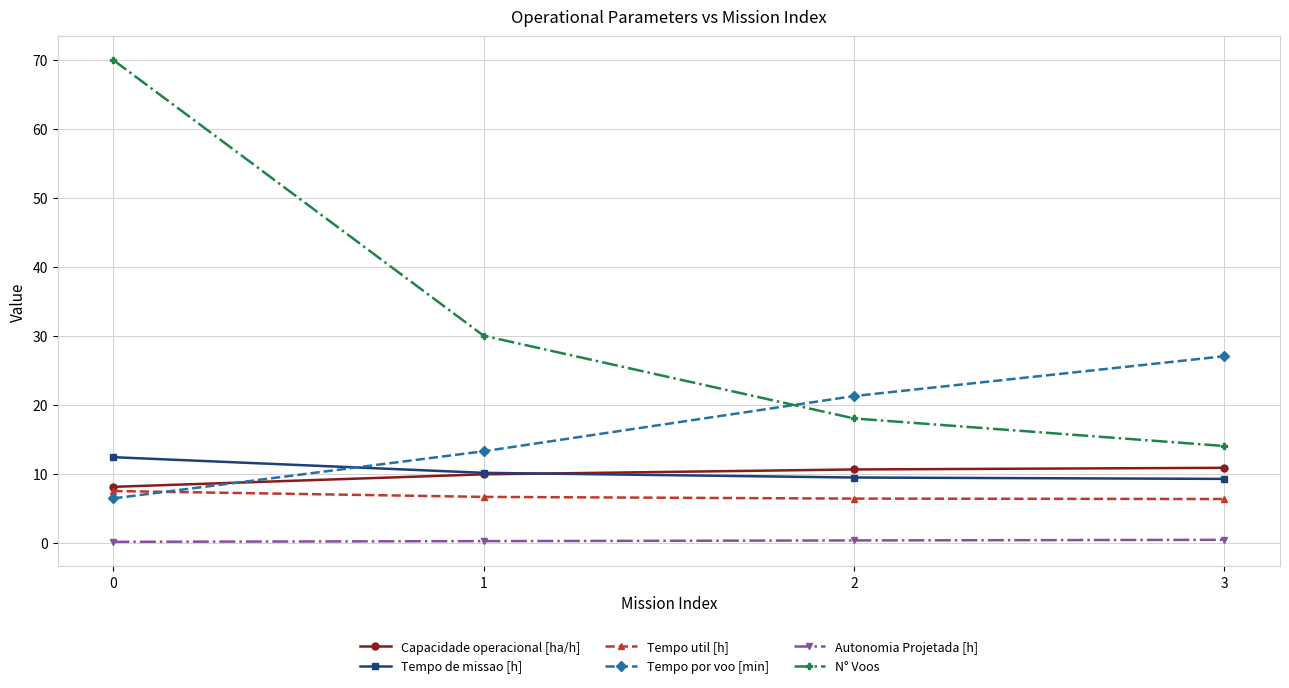

How many series are shown in this chart?

6